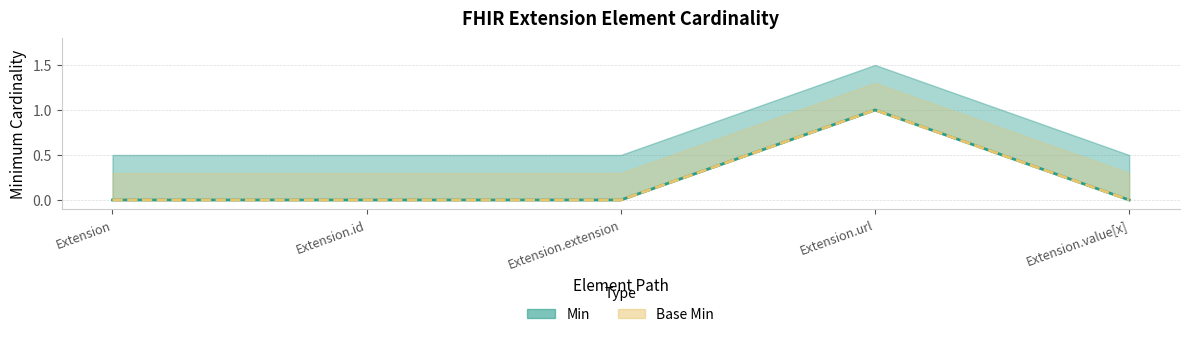

Reading left to right, what are all the values shown in this chart?

Min: 0	0	0	1	0
Base Min: 0	0	0	1	0